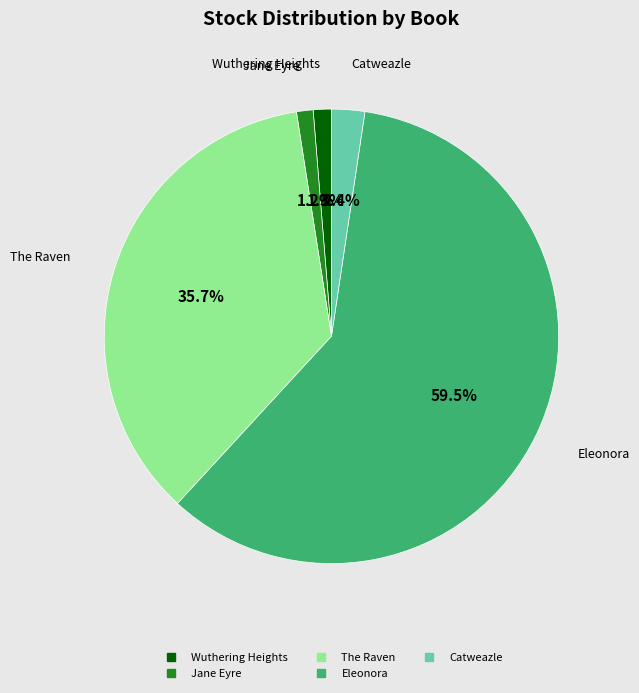

How many segments does this pie chart have?

5